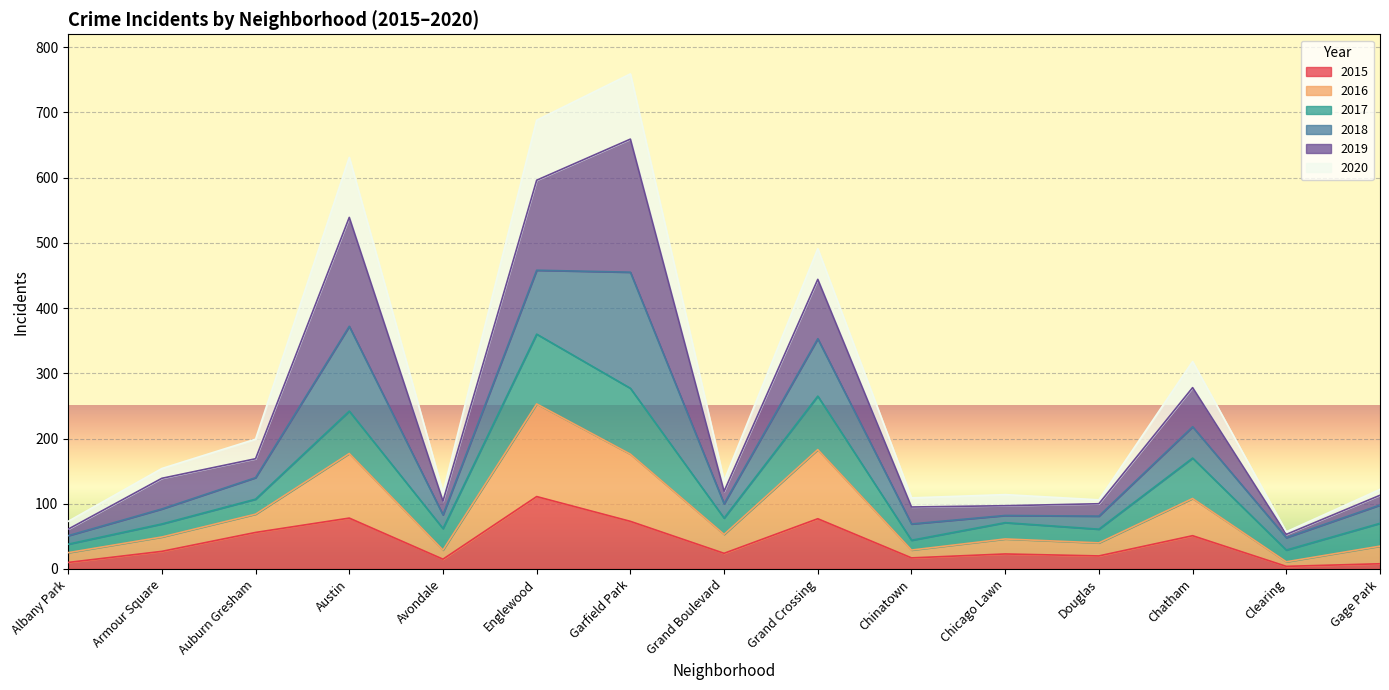

True or false: 2015 has a value of 56 at Auburn Gresham.

True